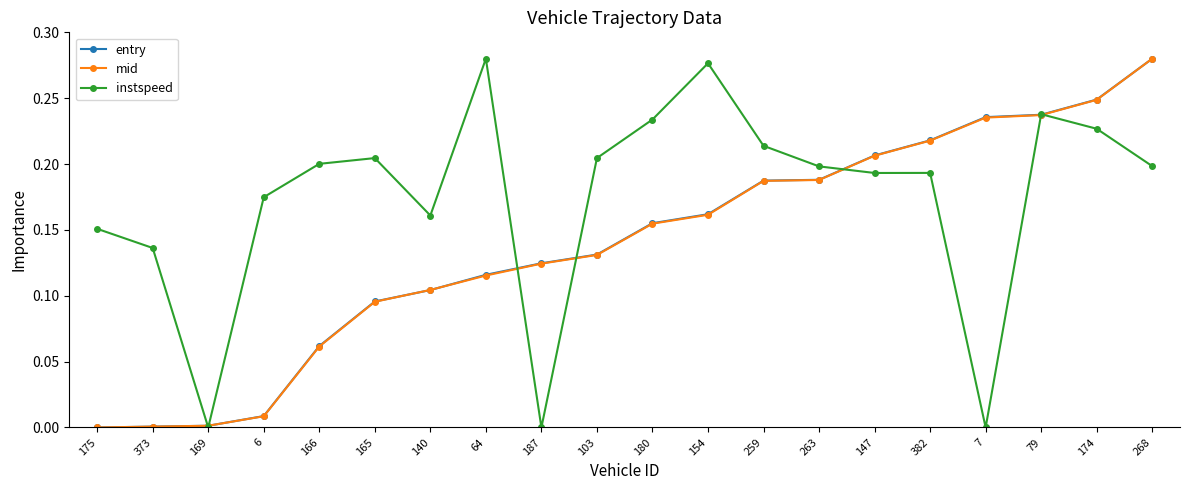

Between 175 and 6, which series saw the biggest shift?

instspeed